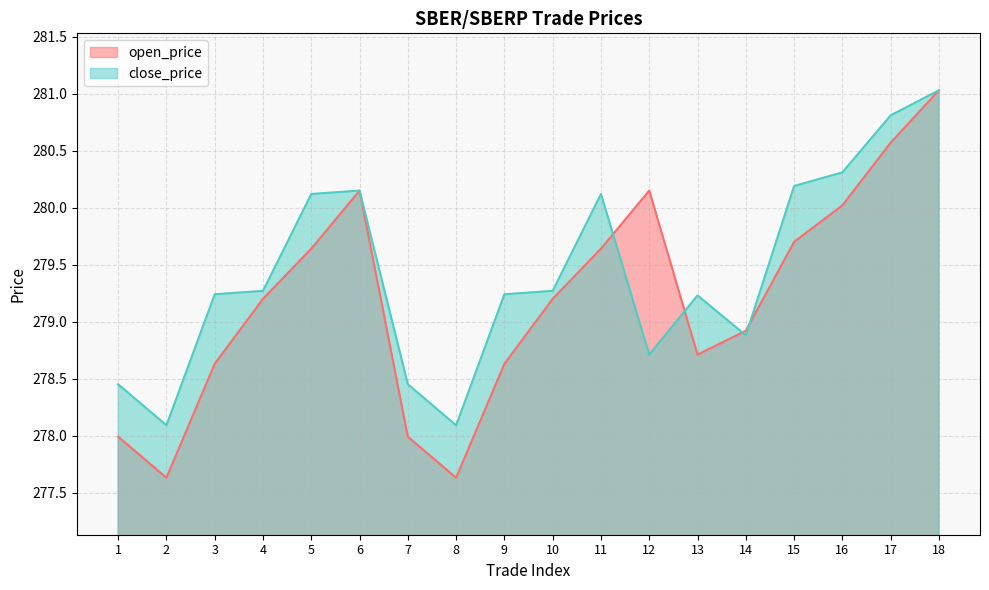

Is the value of open_price at 11 greater than the value of close_price at 5?

No